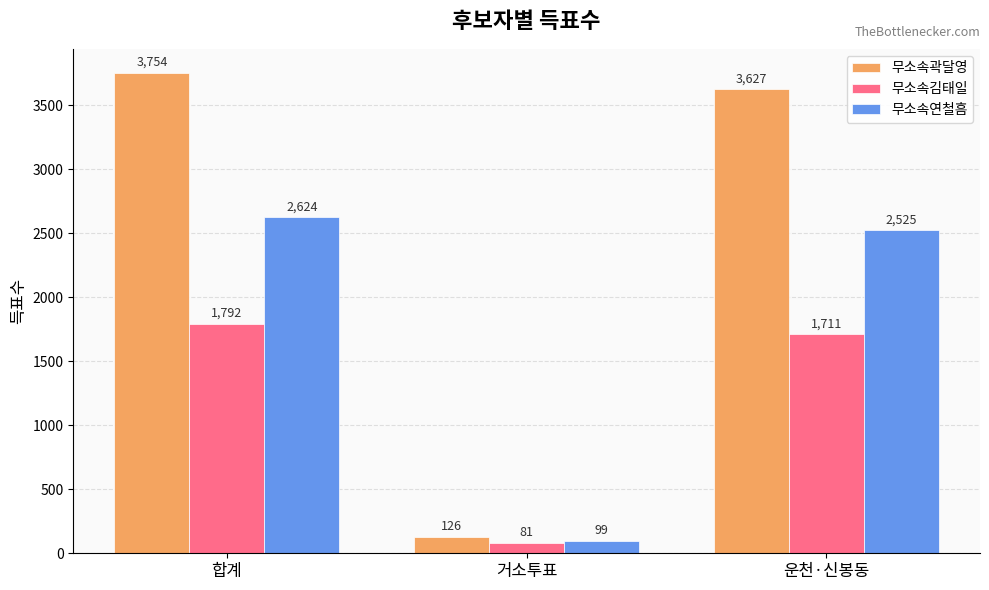

What is the difference between the highest and lowest values at 거소투표?

45